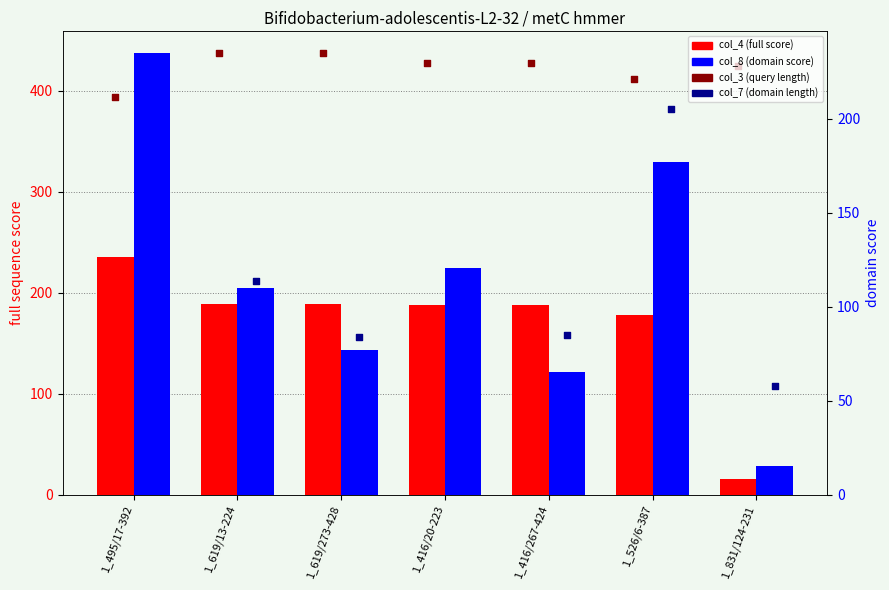

At which category is the sum across all series the highest?

1_495/17-392